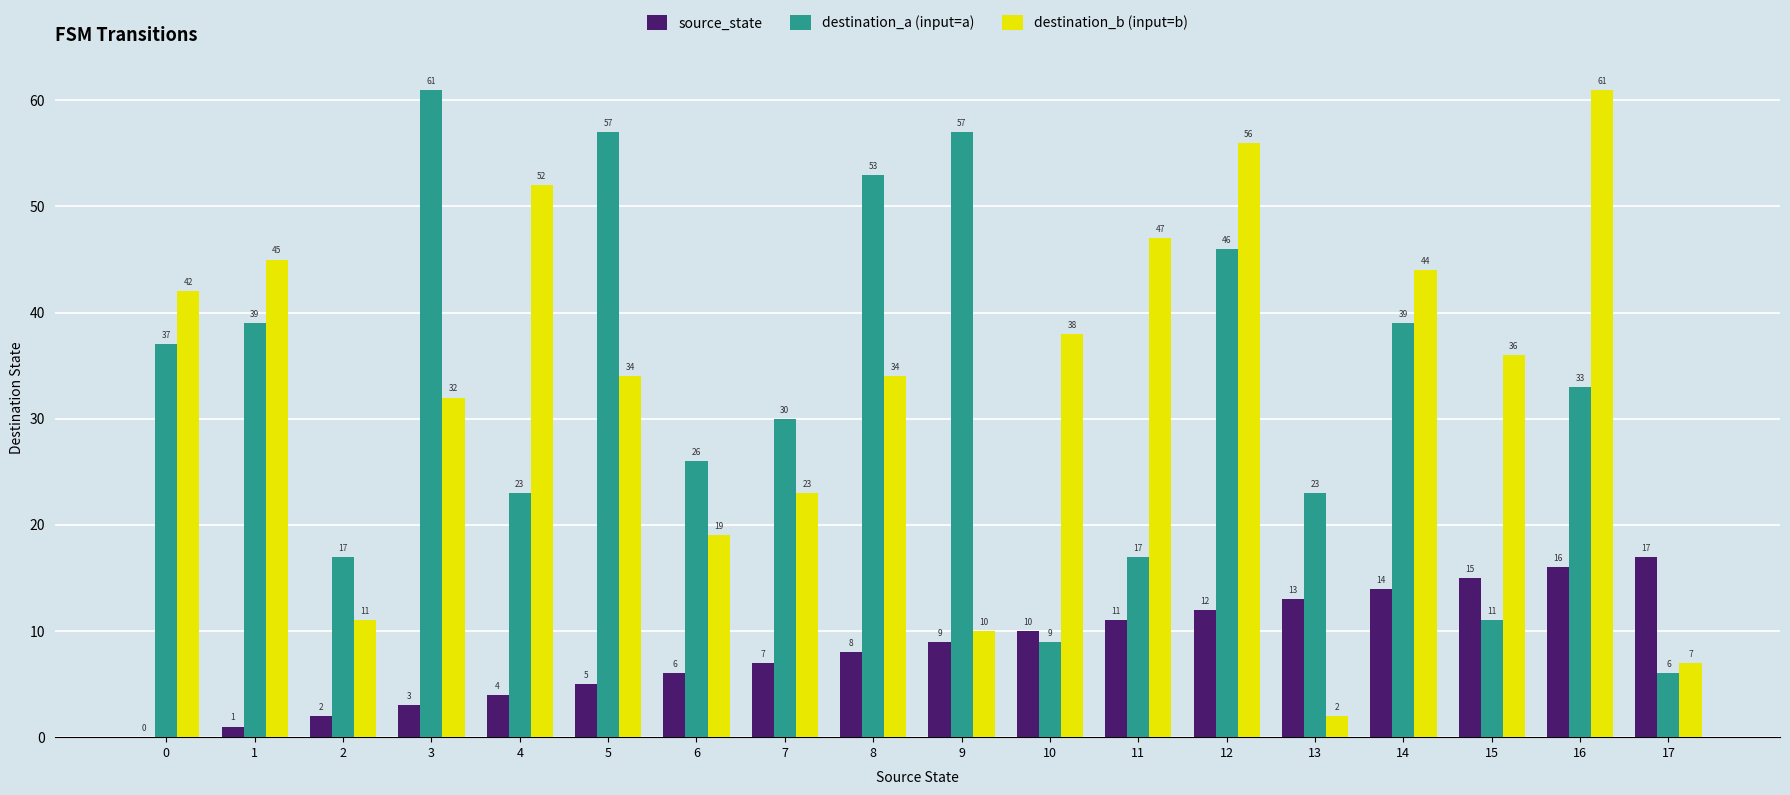

What is the sum of the destination_b (input=b) values at 11 and 12?

103